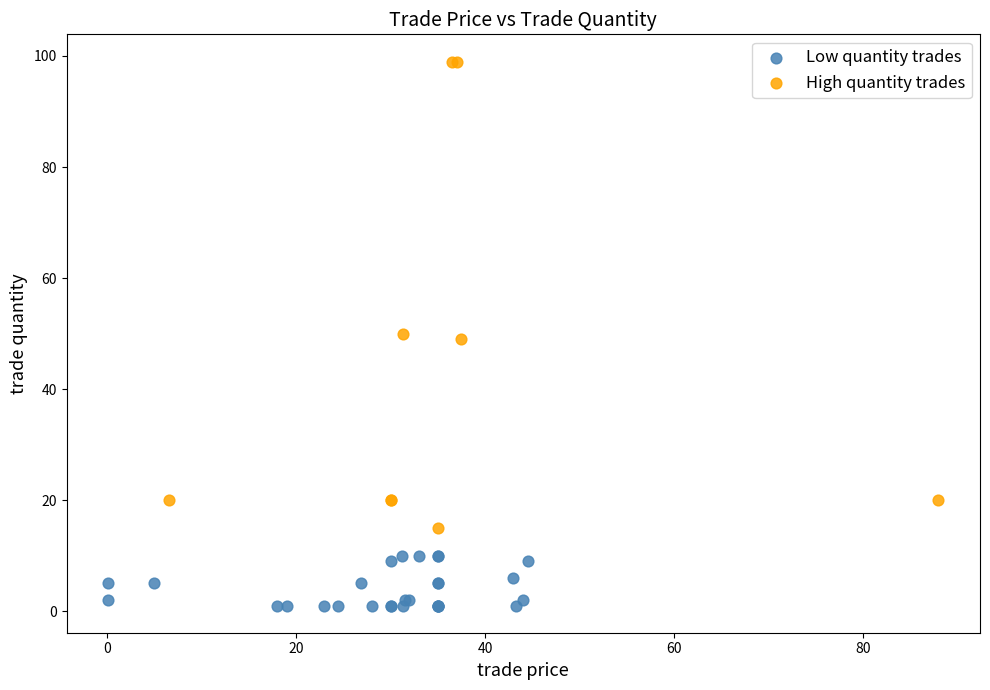

Which series reaches the maximum Y coordinate?

High quantity trades